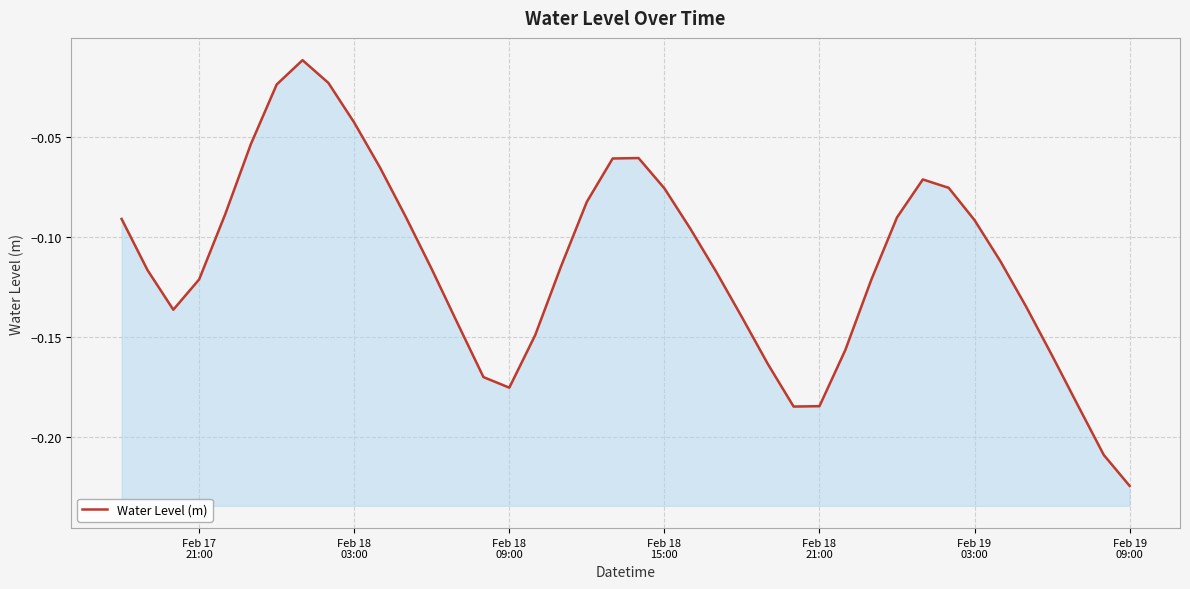

The chart shows a value of -0.2 at 17. True or false?

False